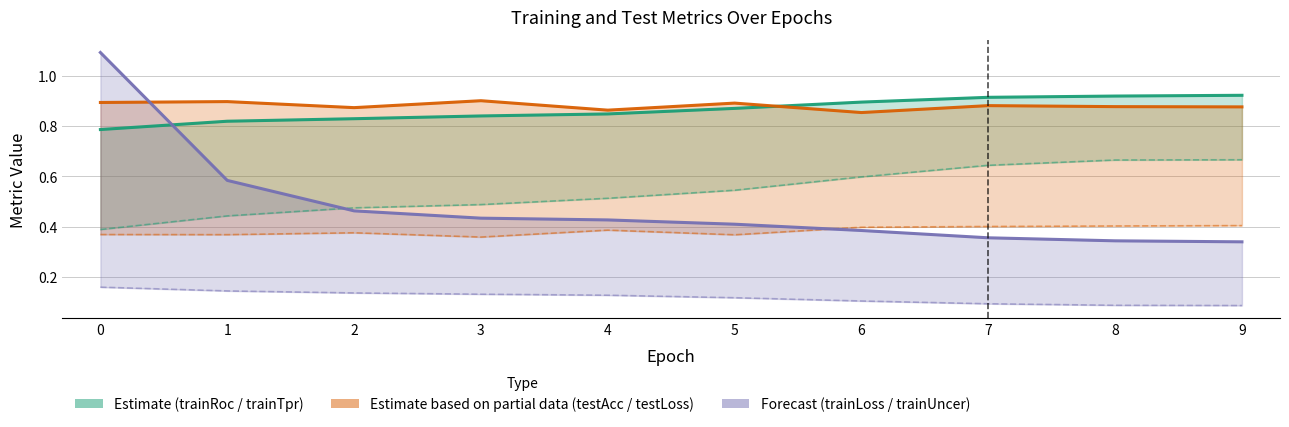

What is the total value across all series at 7?

3.3